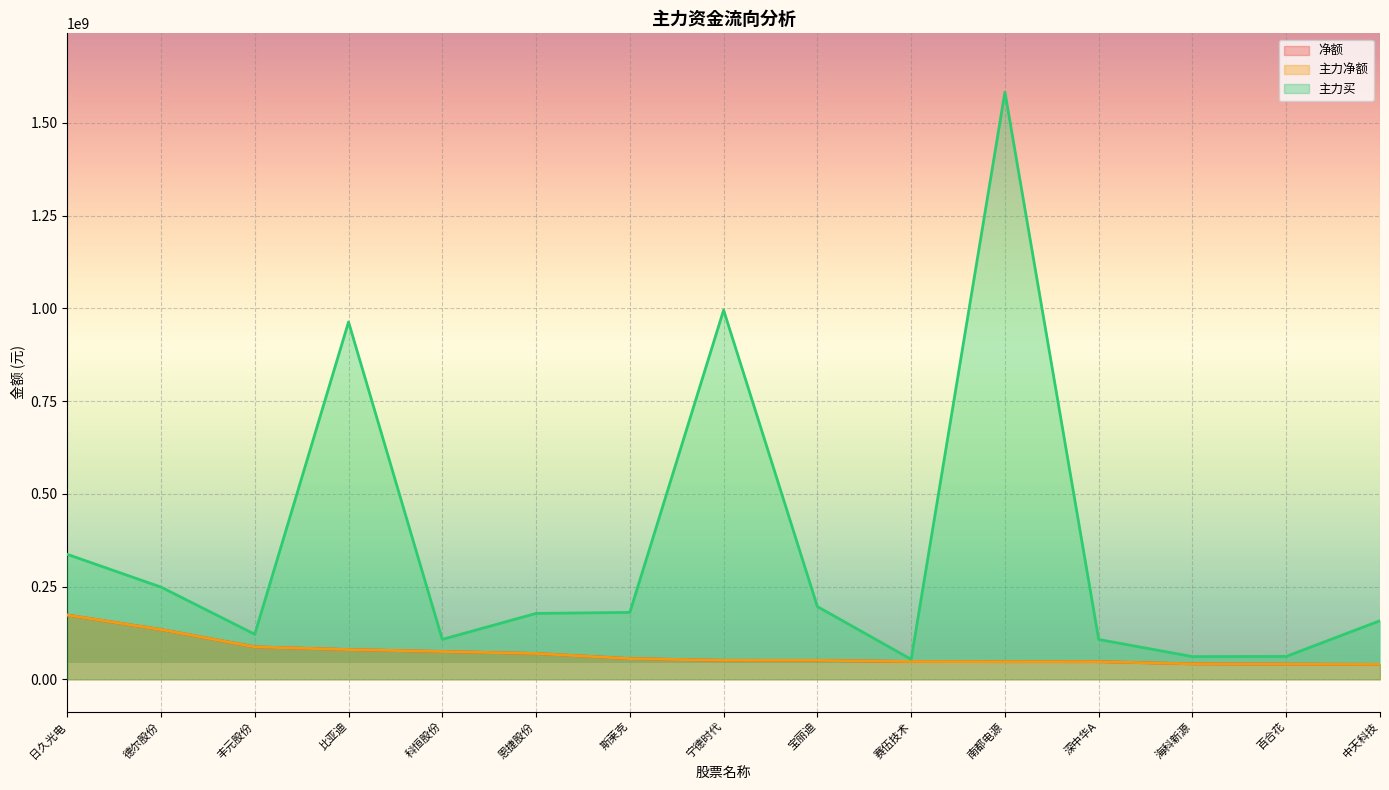

What is the greatest value displayed?

1582824877